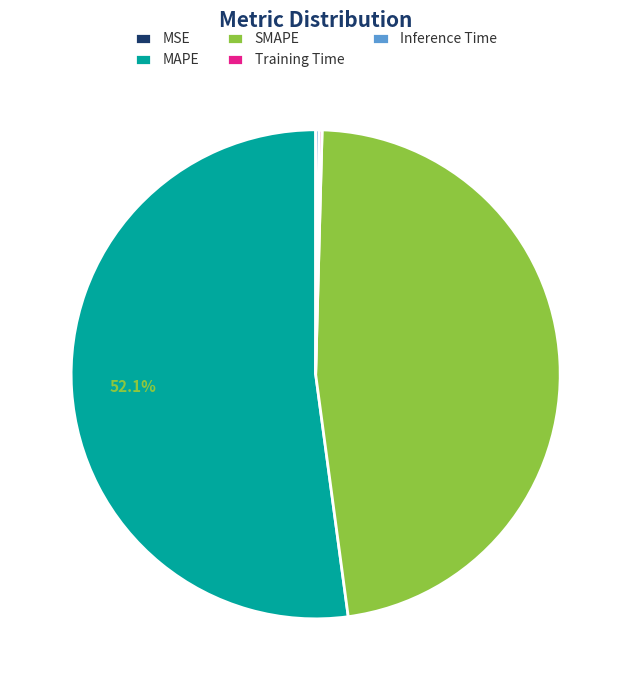

What is the largest slice in the pie chart?

MAPE